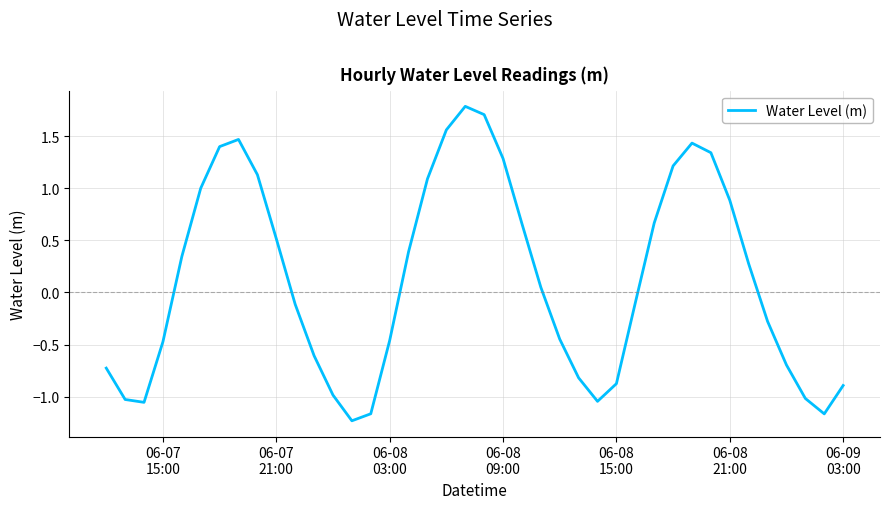

What is the maximum value shown in the chart?

1.8